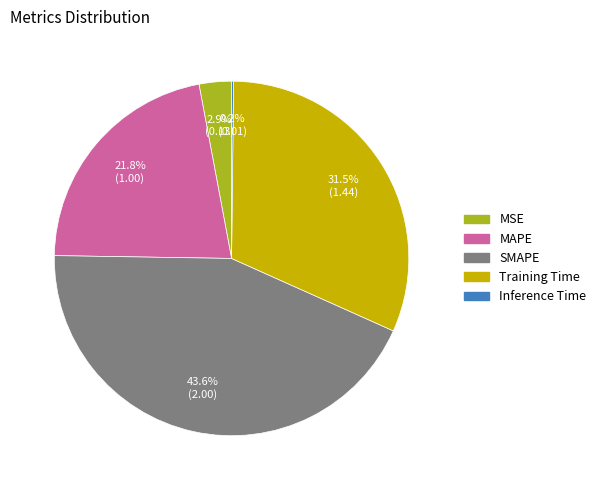

Combined, do MSE and SMAPE account for over 50%?

No